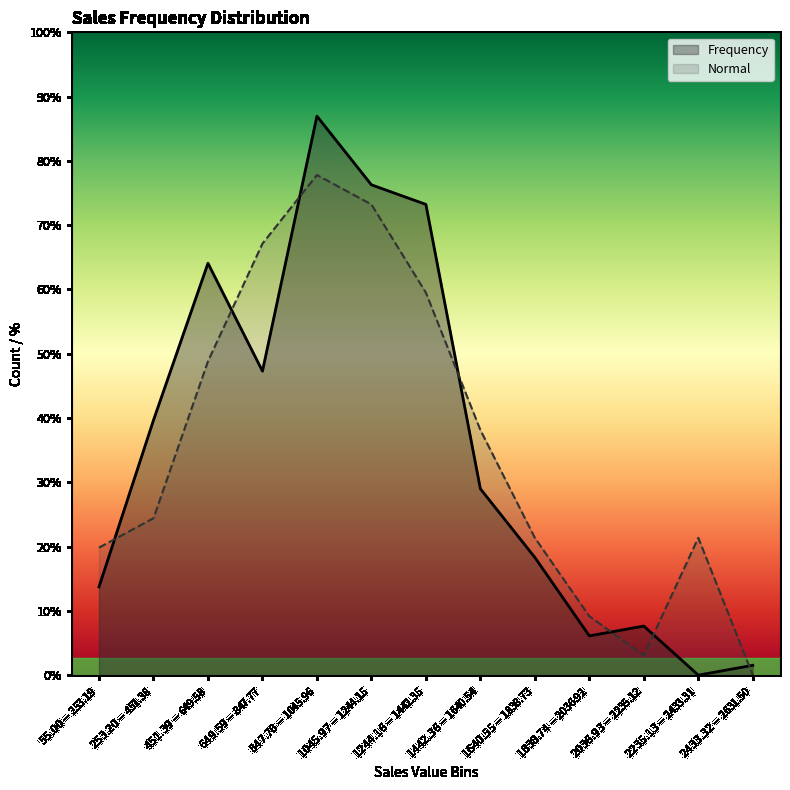

Between $1640.55-$1838.73 and $2235.13-$2433.31, which series saw the biggest shift?

Frequency